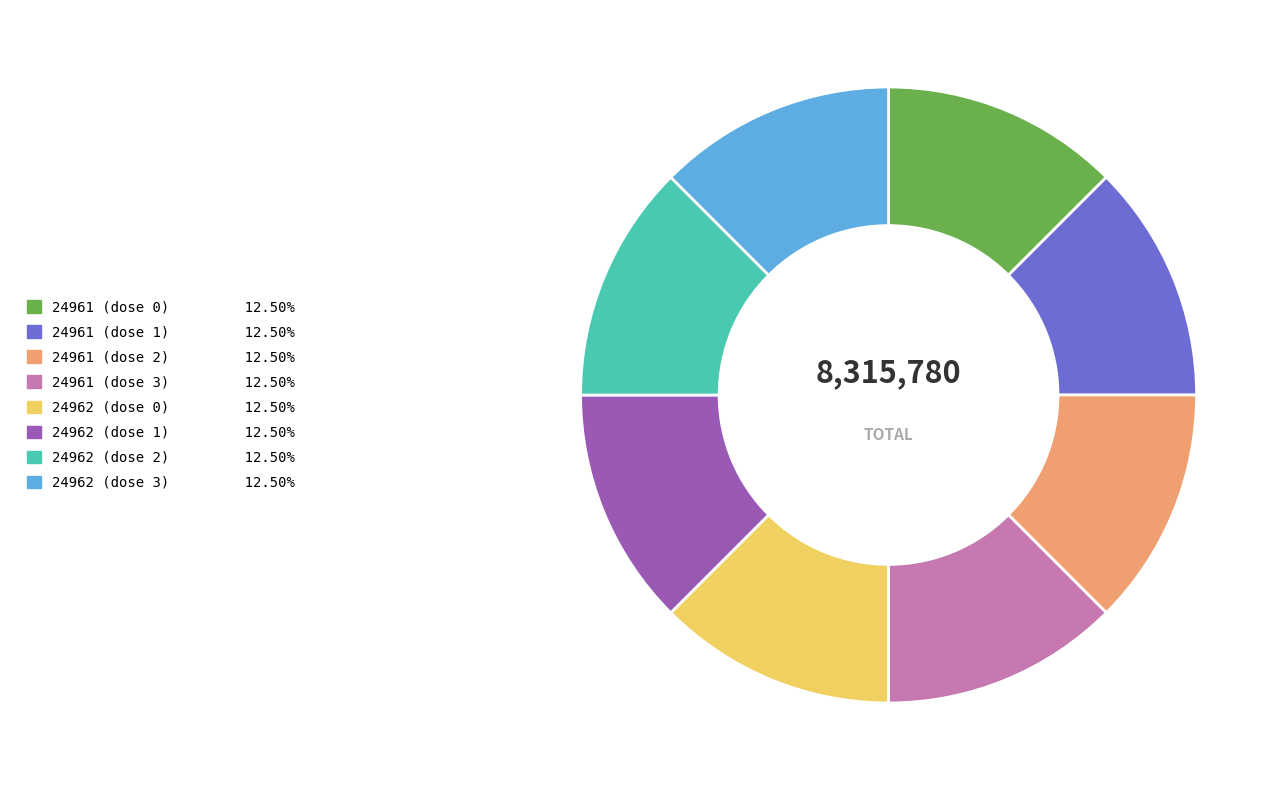

Is 24961 (dose 0) the majority of the pie?

No